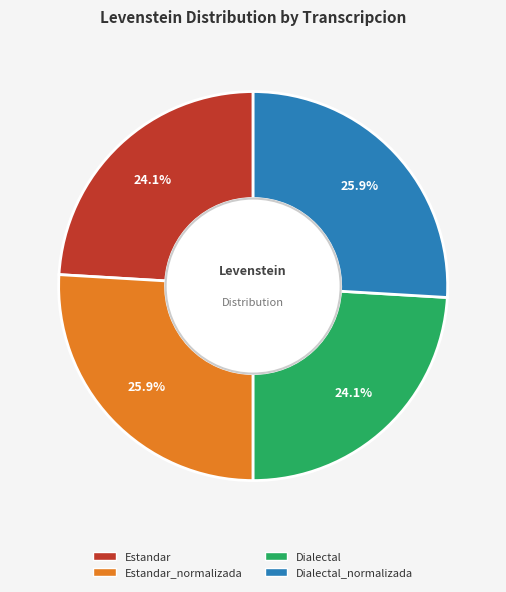

Does any single category account for the majority?

No